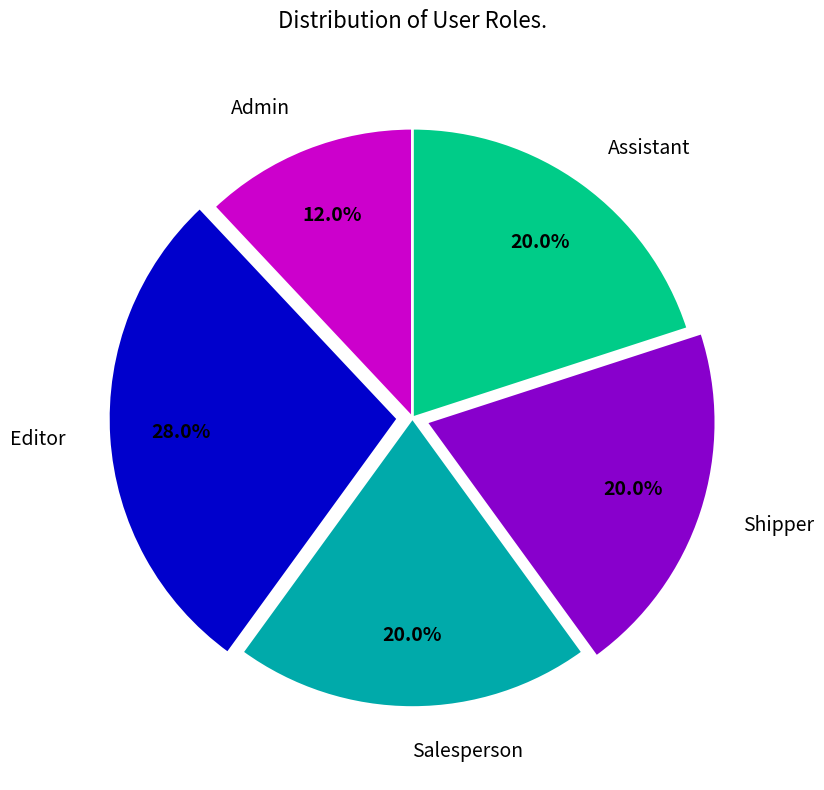

What is the smallest slice in the pie chart?

Admin